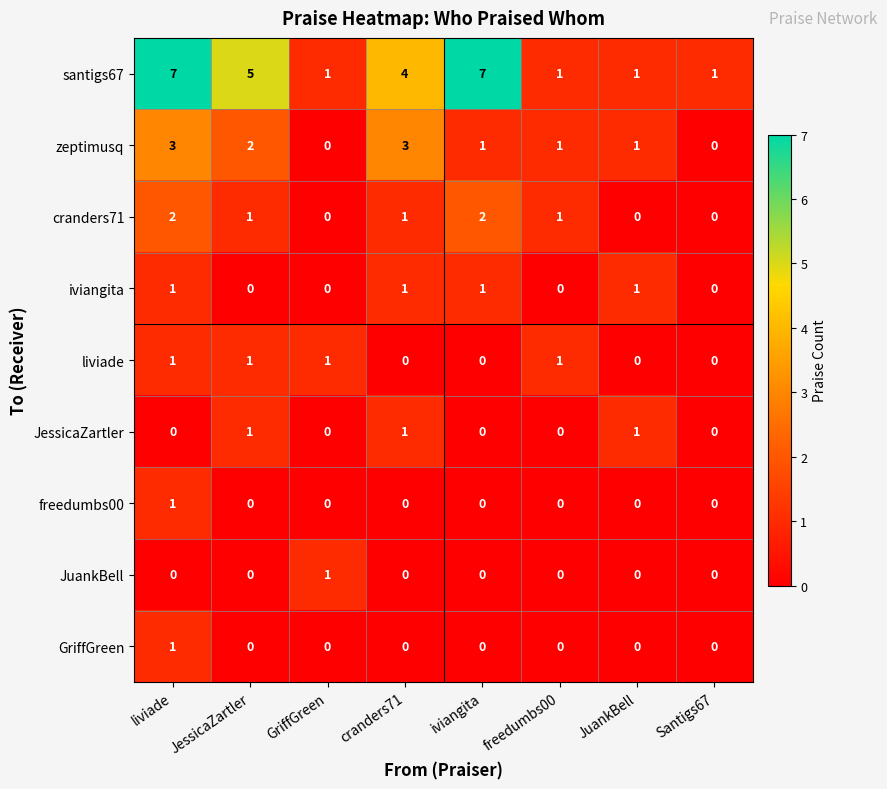

At which label does freedumbs00 reach its peak?

liviade